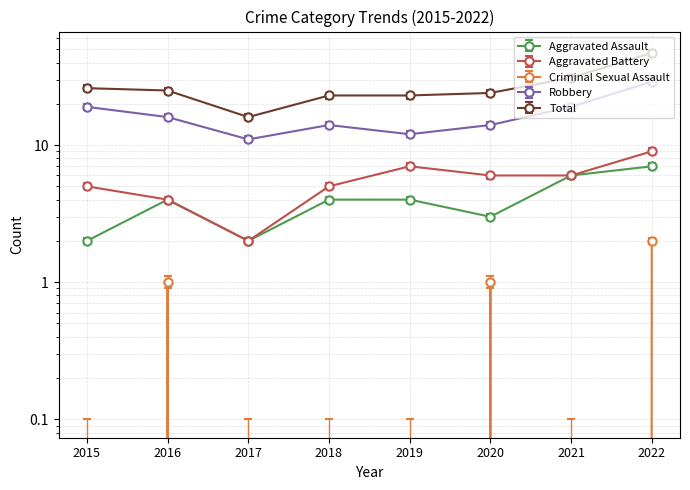

Count the Aggravated Assault values in the range 3 to 6.

5